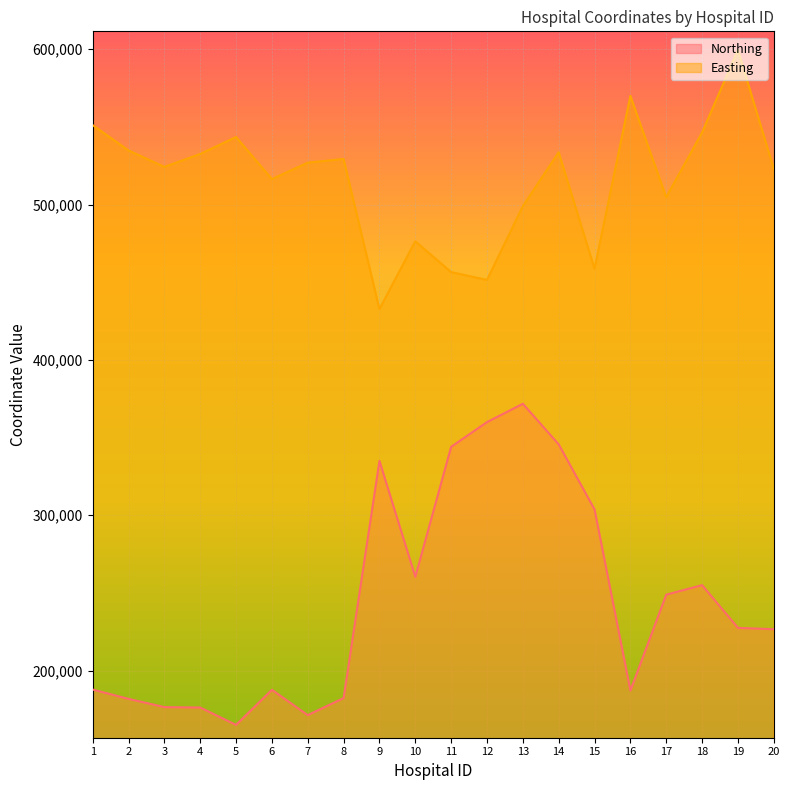

Reading right to left, list all the values displayed in this chart.

Northing: 20=226630	19=227486	18=254988	17=248873	16=187156	15=303691	14=345607	13=371749	12=359962	11=344070	10=260349	9=334973	8=182309	7=171324	6=187616	5=165032	4=176228	3=176487	2=181798	1=187780
Easting: 20=522999	19=599511	18=546375	17=504661	16=569975	15=458660	14=533673	13=498908	12=451460	11=456490	10=476319	9=432746	8=529347	7=526925	6=516376	5=543443	4=532536	3=524226	2=534829	1=551118